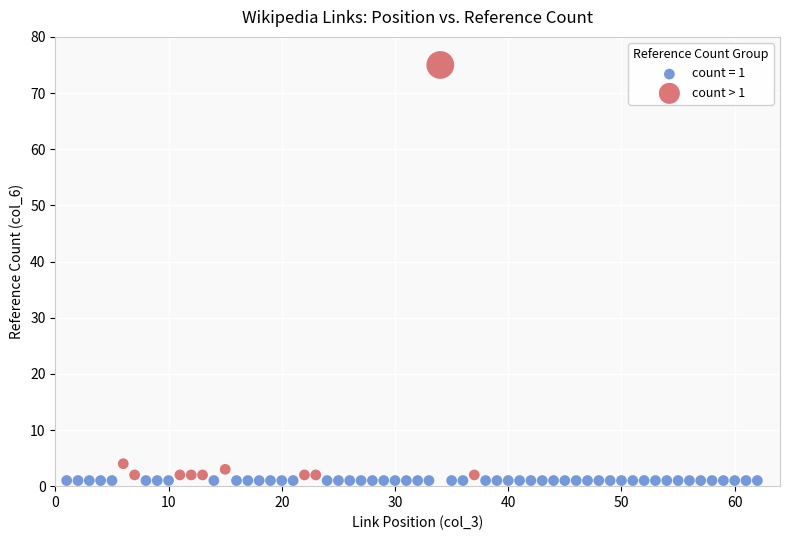

Which series contains the highest Y value?

count > 1